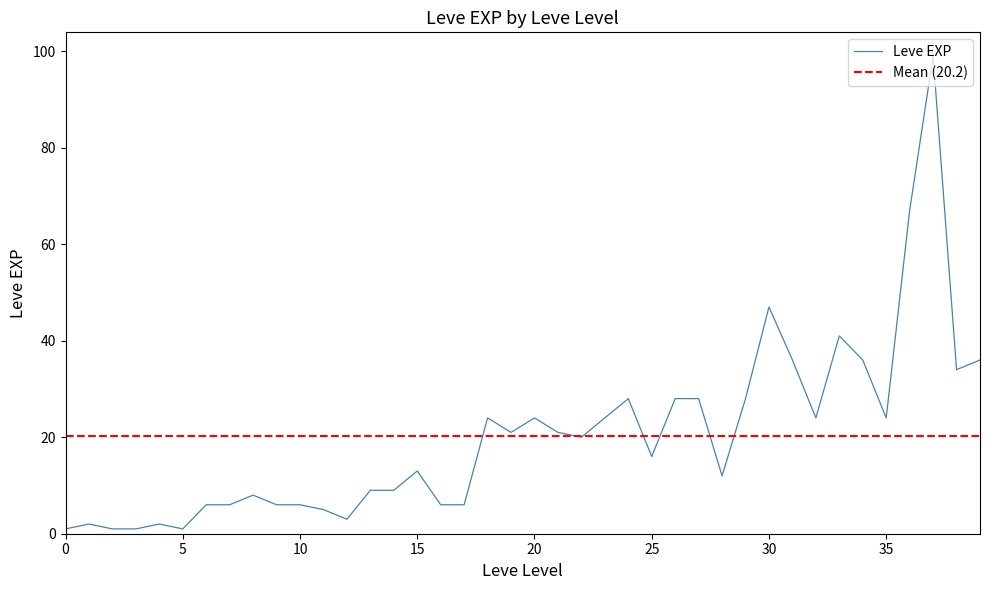

Is this an area chart (filled region under the line)?

No